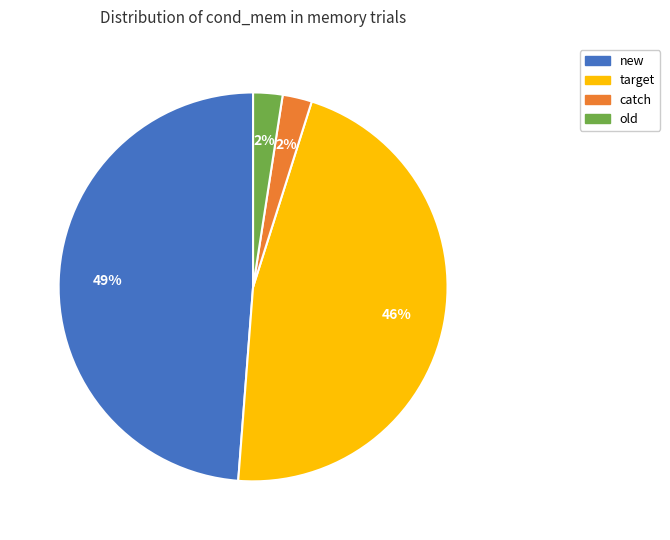

Count the number of slices in the pie.

4